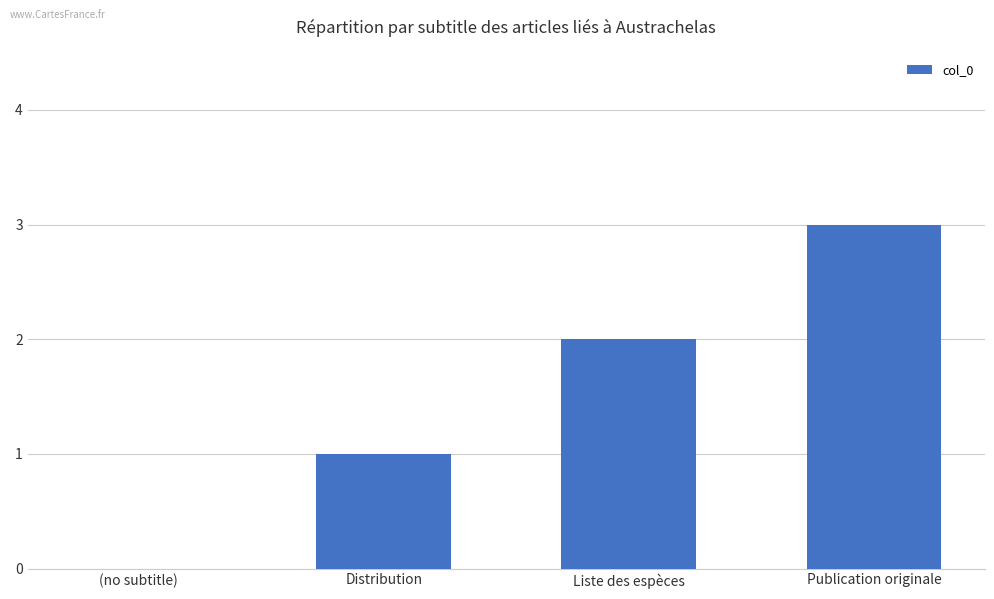

Which has a higher value, Liste des espèces or (no subtitle)?

Liste des espèces